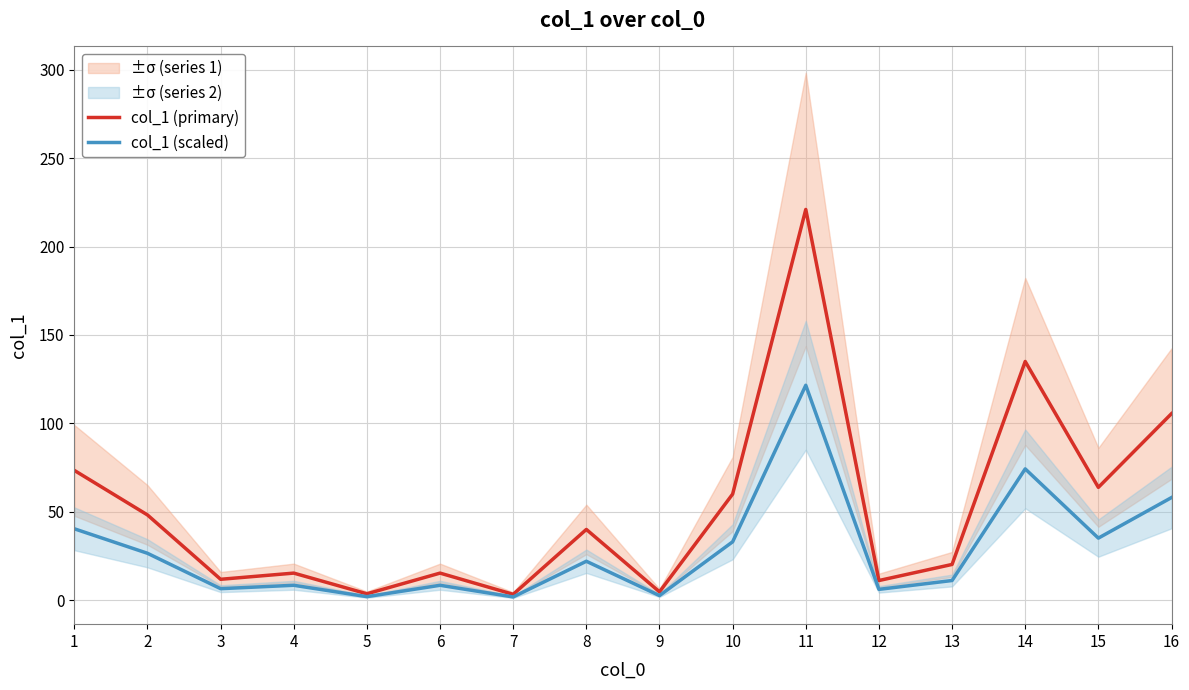

Rank the series by their maximum value, from lowest to highest.

col_1 (scaled), col_1 (primary)